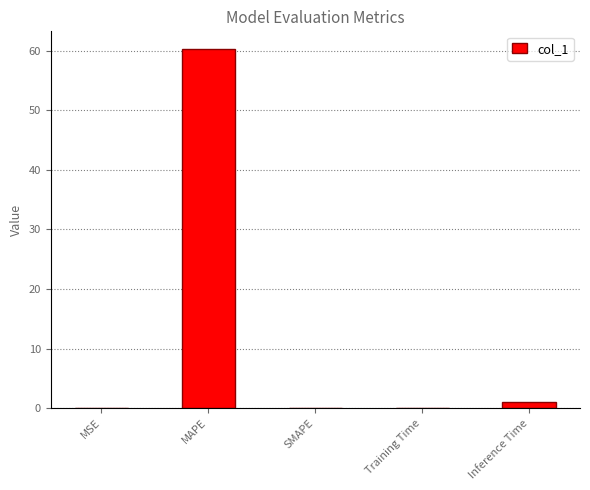

Which label corresponds to the largest value in the chart?

MAPE